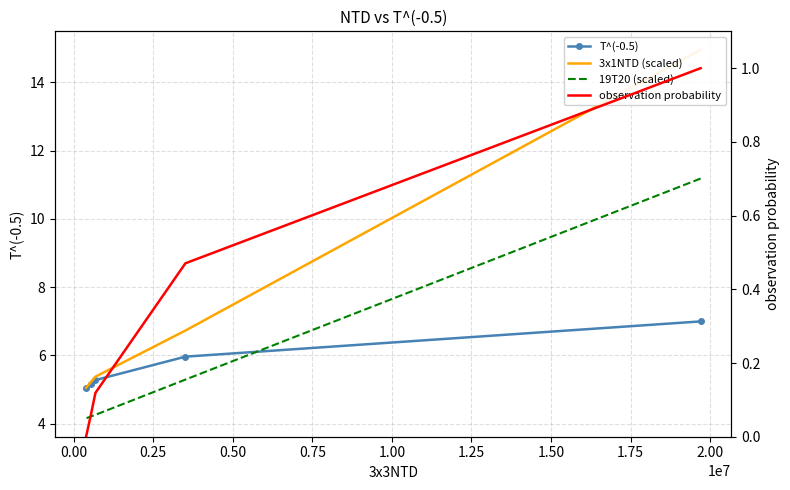

How many positive values does the observation probability series have?

4